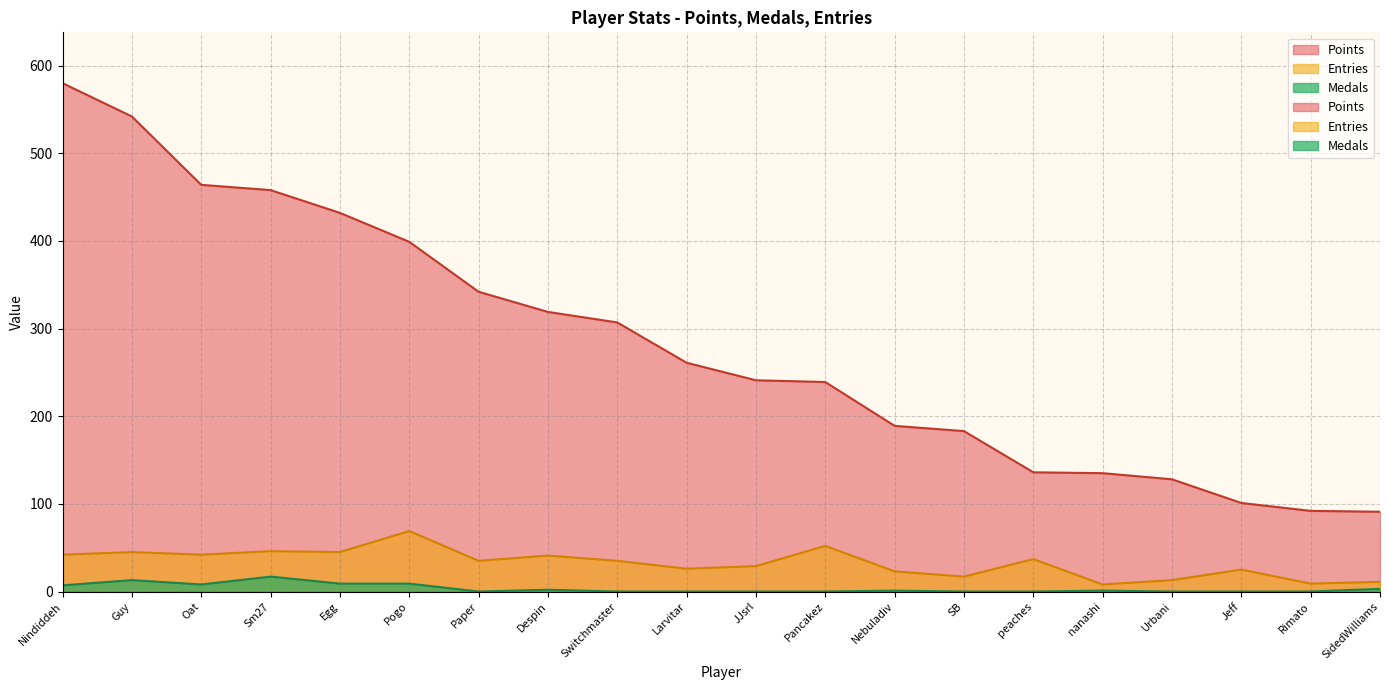

Rank the series by their maximum value, from lowest to highest.

Medals, Entries, Points